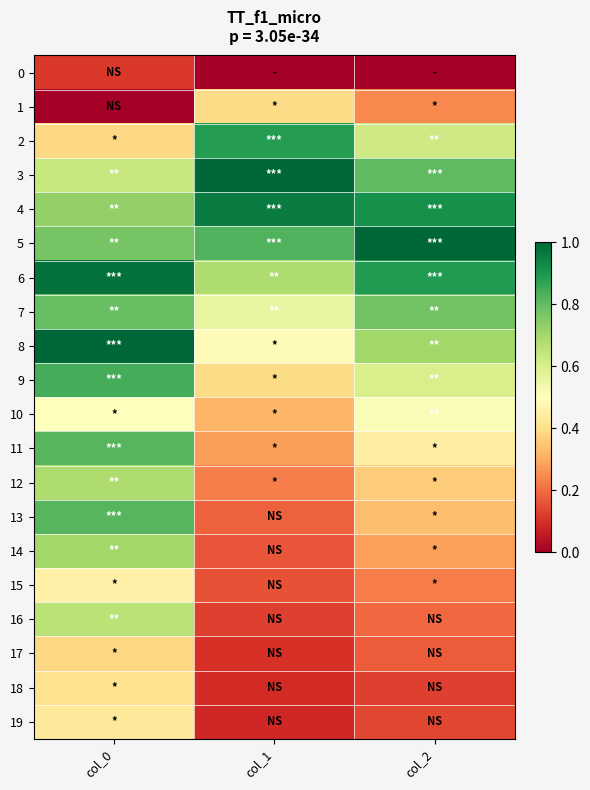

What is the total value across all series at col_0?

12.1